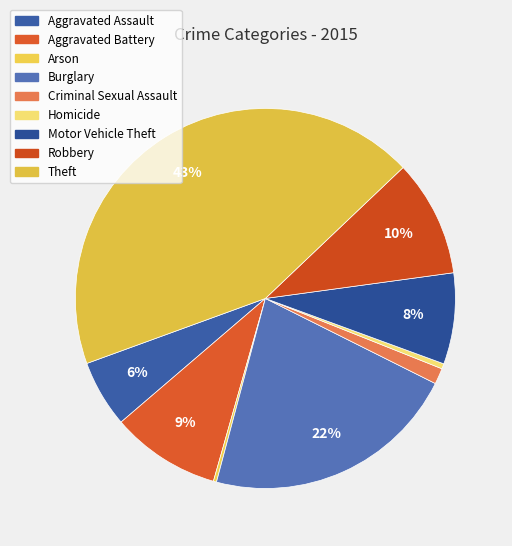

Count the number of slices in the pie.

9